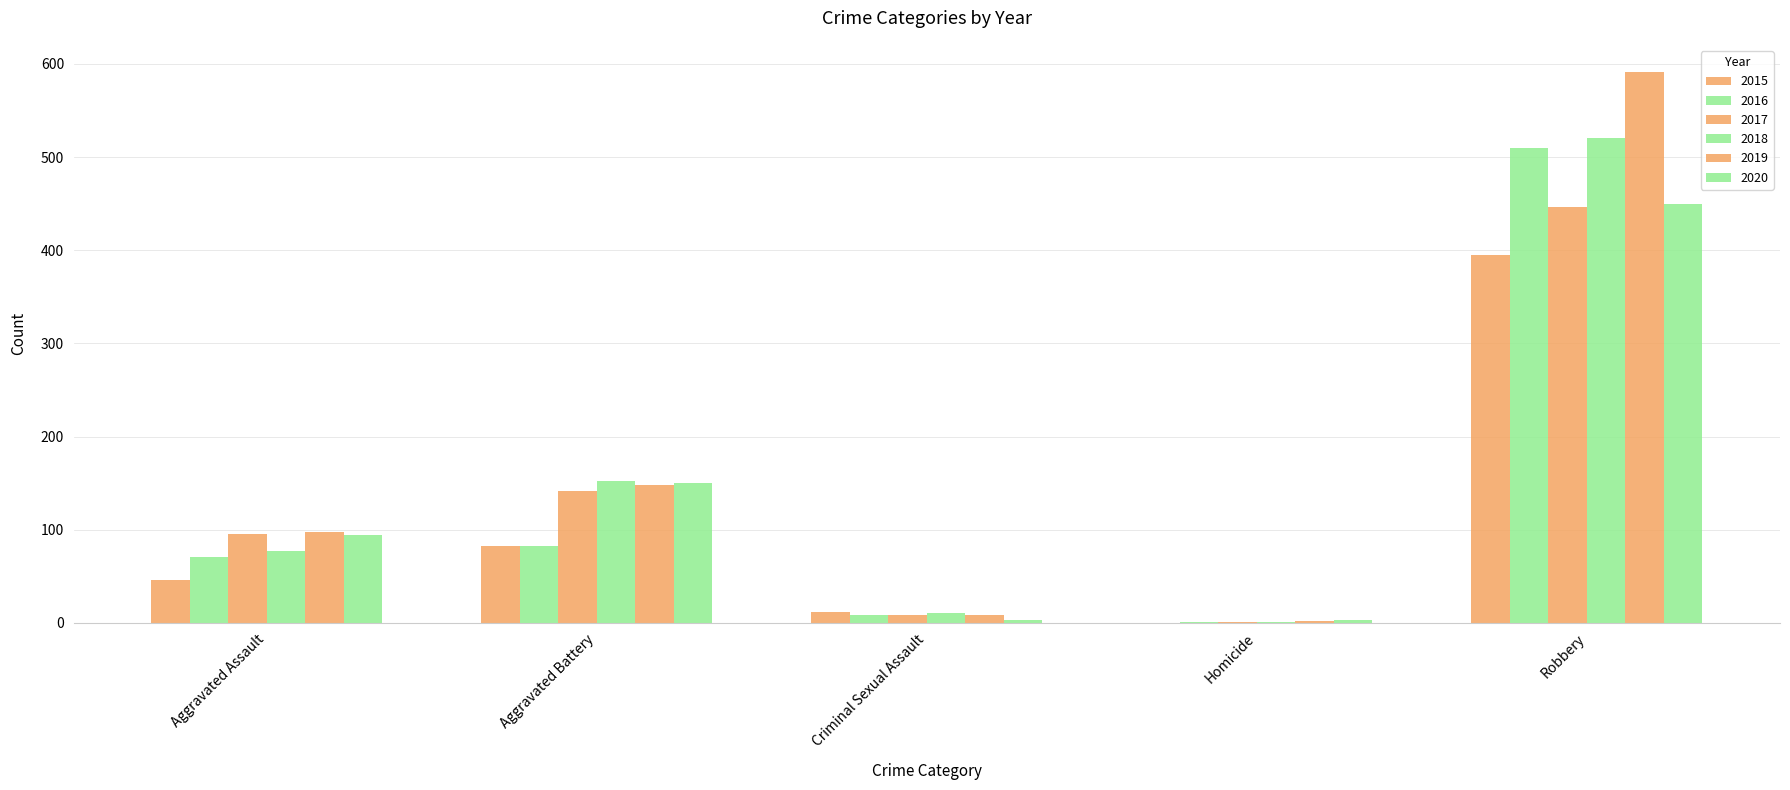

The value of 2020 at Homicide is 4. True or false?

False